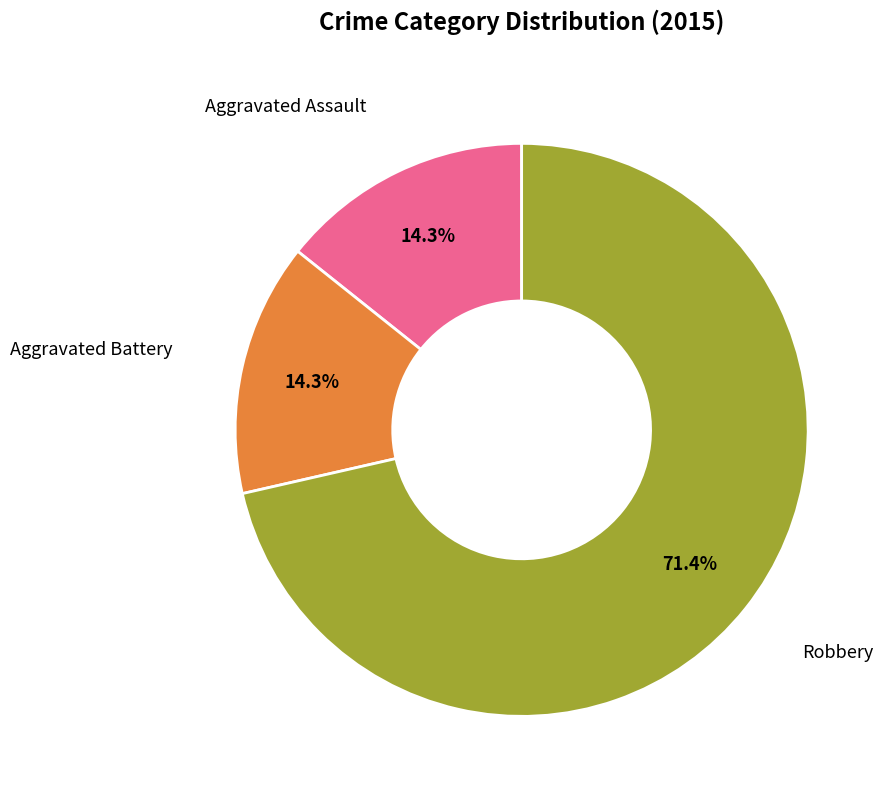

Is there a majority slice in this chart?

Yes